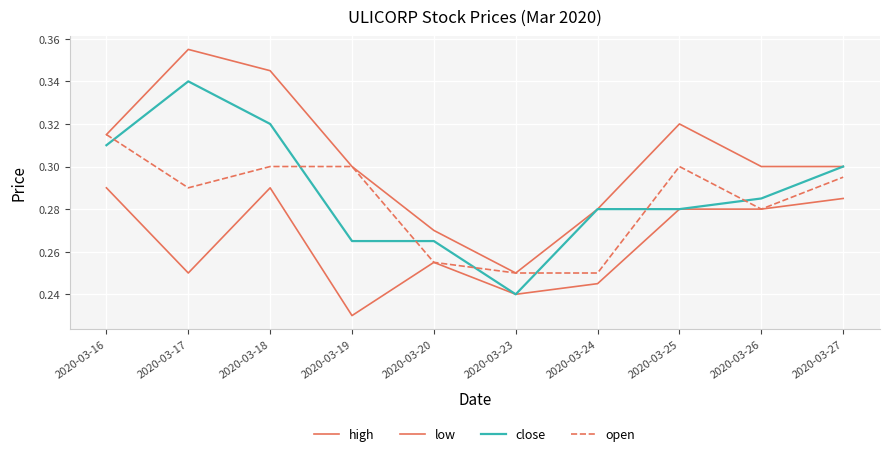

At which category does high reach its first local valley?

2020-03-23